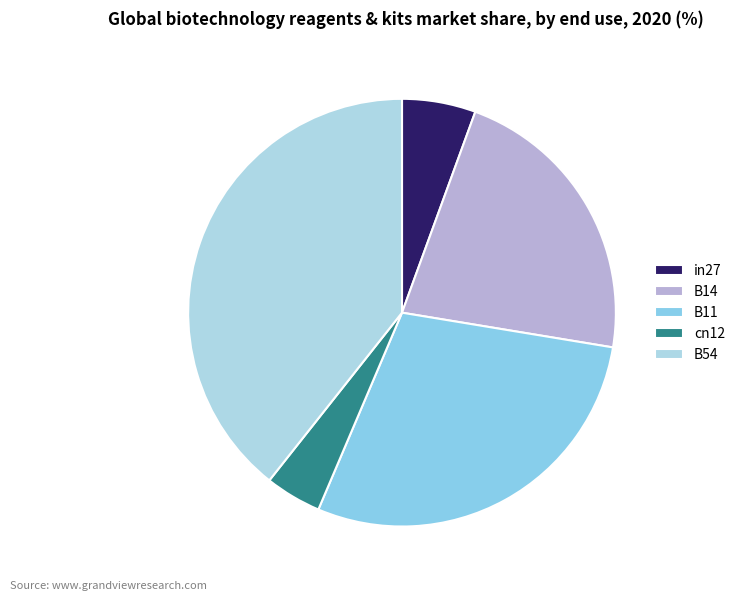

Rank the categories by value from highest to lowest.

B54, B11, B14, in27, cn12